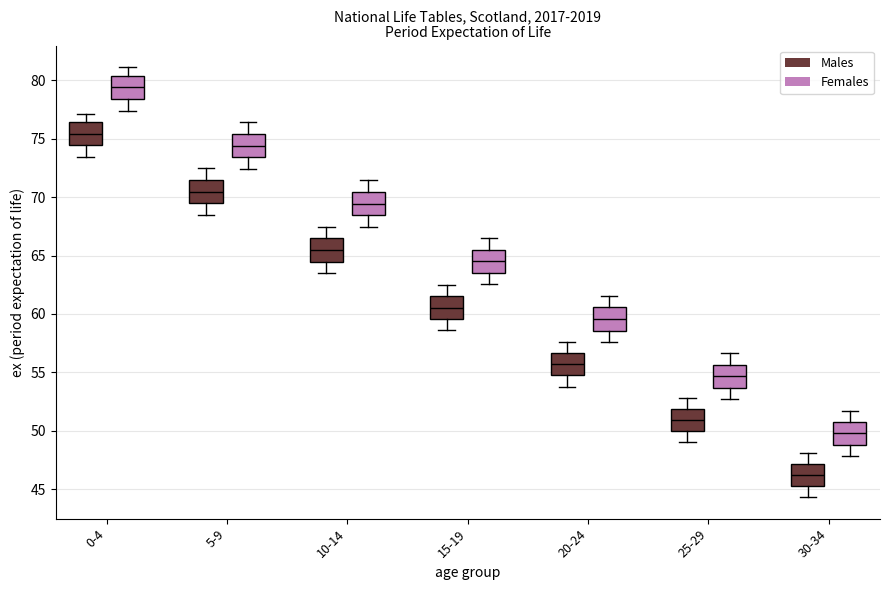

Where is the upper edge of the box for 25-29 (Males) on the y-axis? The values are not printed on the chart, so give them approximately, as read against the axis.

52.0